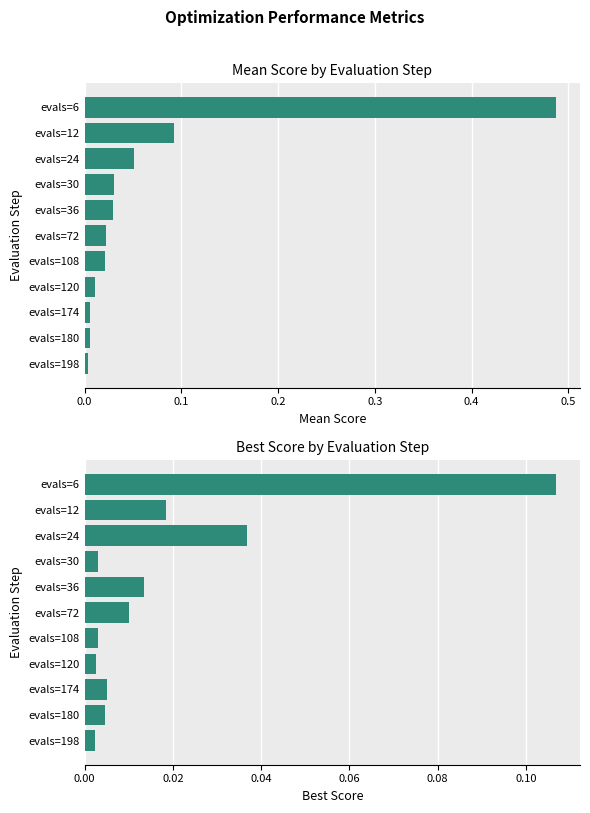

Is it true that best equals 0.0 at evals=72?

False